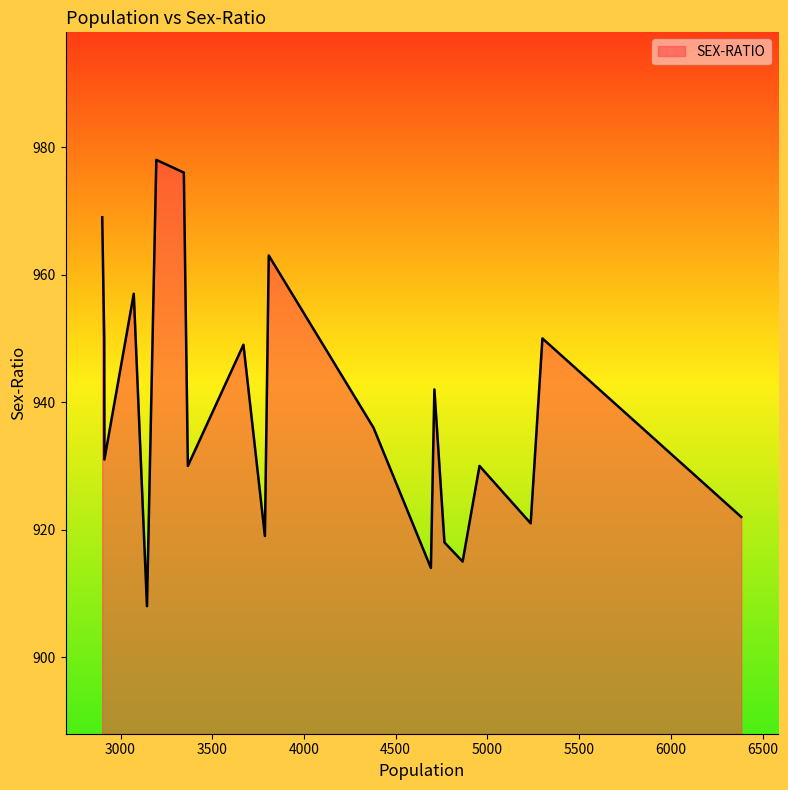

How many lines are shown in the chart?

1